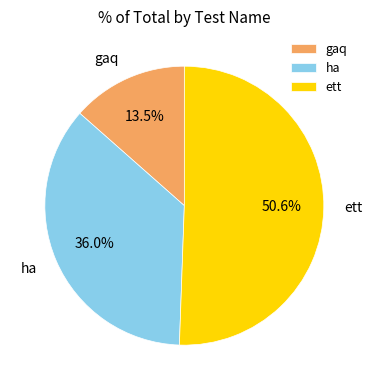

To the nearest percent, what is the difference between the ett and ha slice percentages?

15%